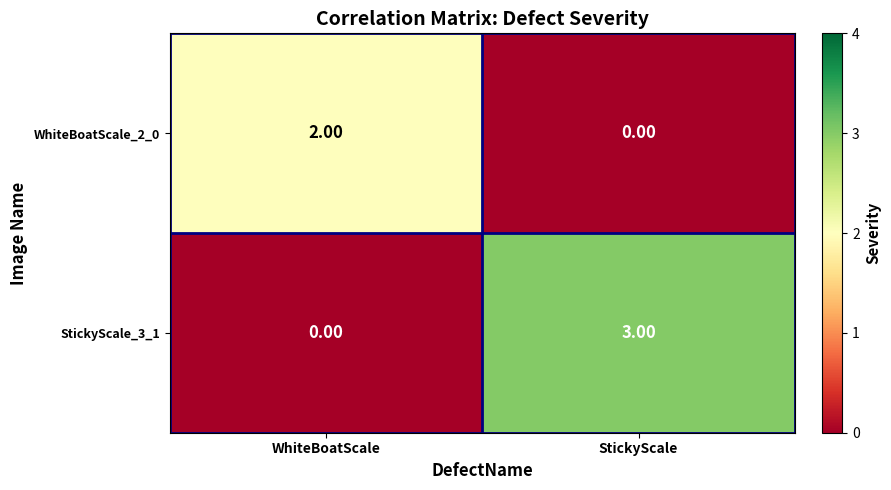

Which series has the largest range (max minus min)?

StickyScale_3_1